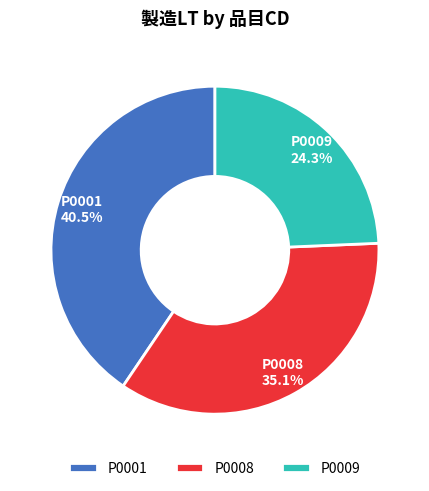

How many slices are in this pie chart?

3